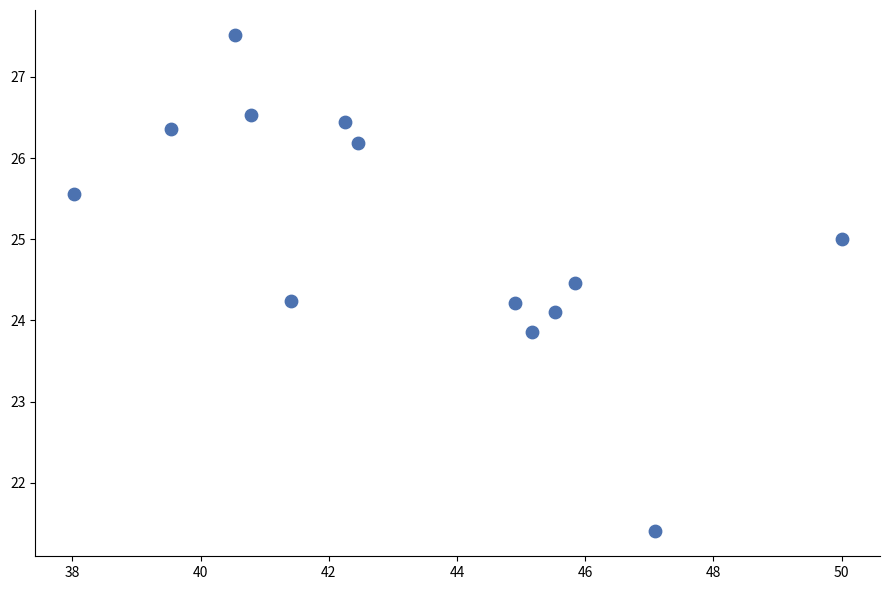

What is the range of Y values (max minus min)?

6.1